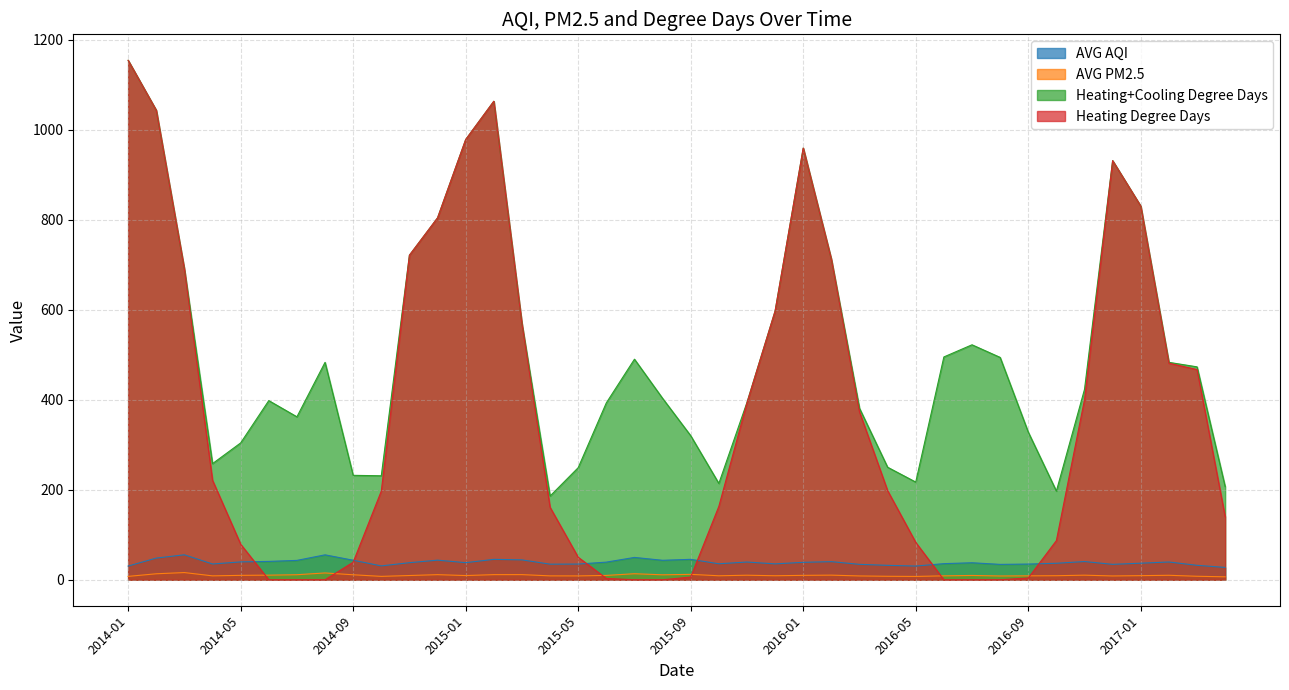

What is the minimum value for AVG PM2.5?

6.6